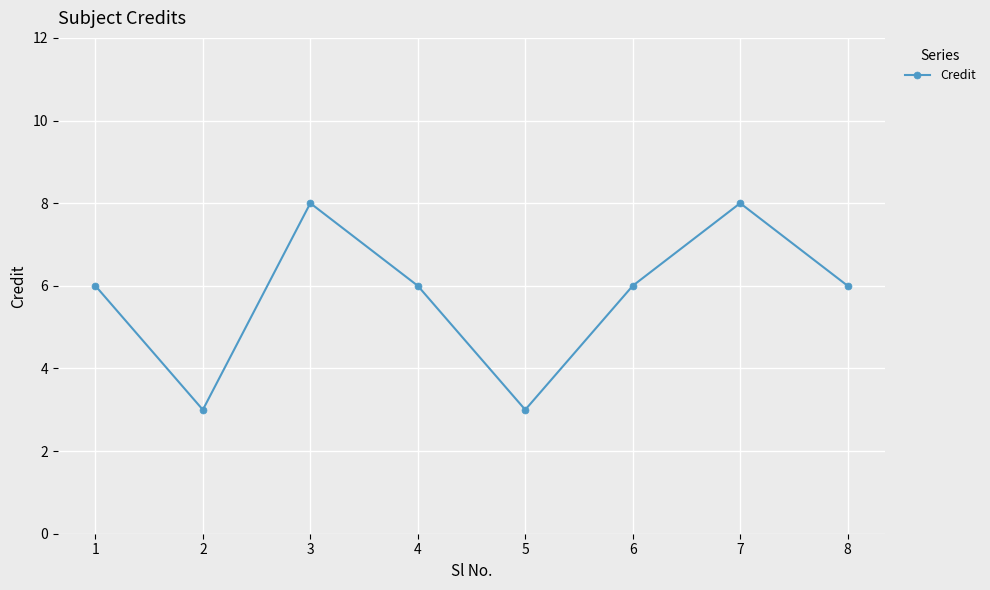

What is the difference between the maximum and minimum values?

5